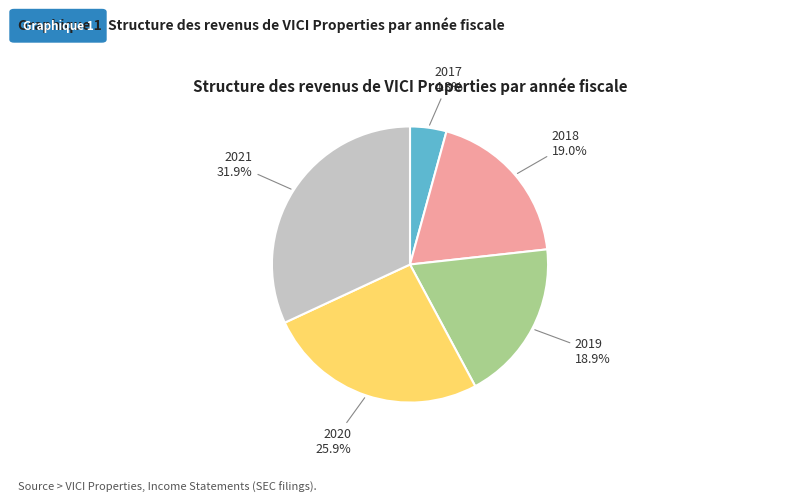

Does any single category account for the majority?

No